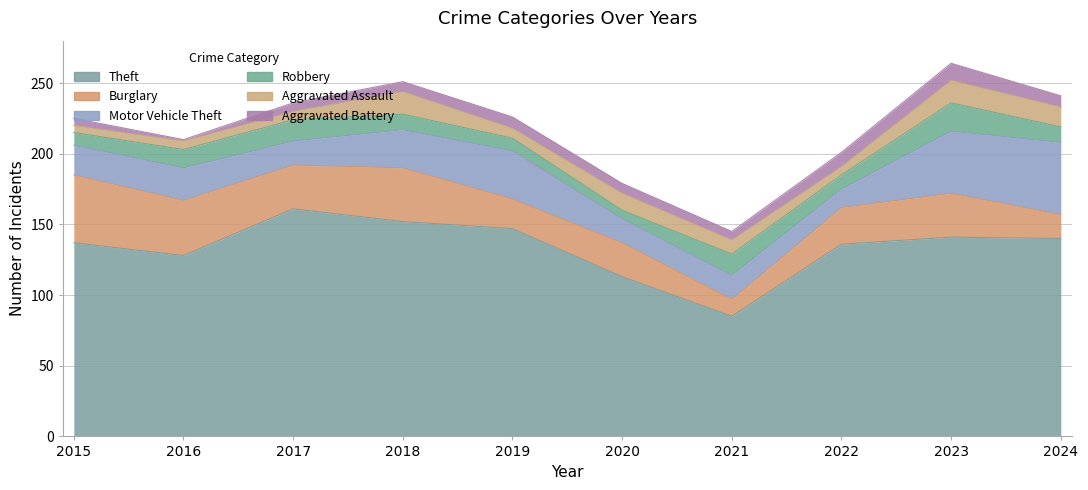

What is the difference between the second highest and minimum values in the Robbery series?

9